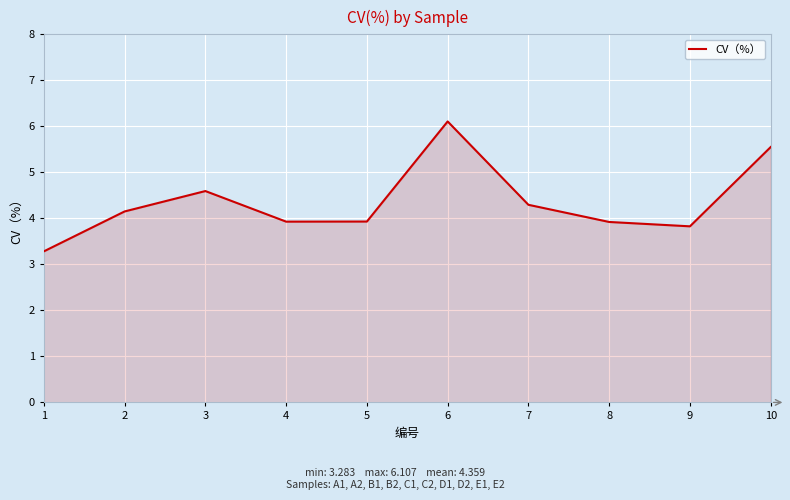

Is it true that the value at 9 is 3.8?

True